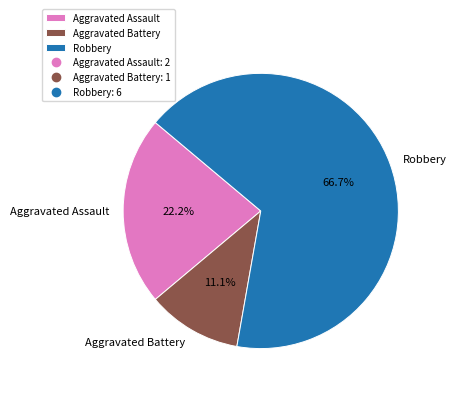

To the nearest percent, what is the difference between the largest and smallest slice percentages?

56%